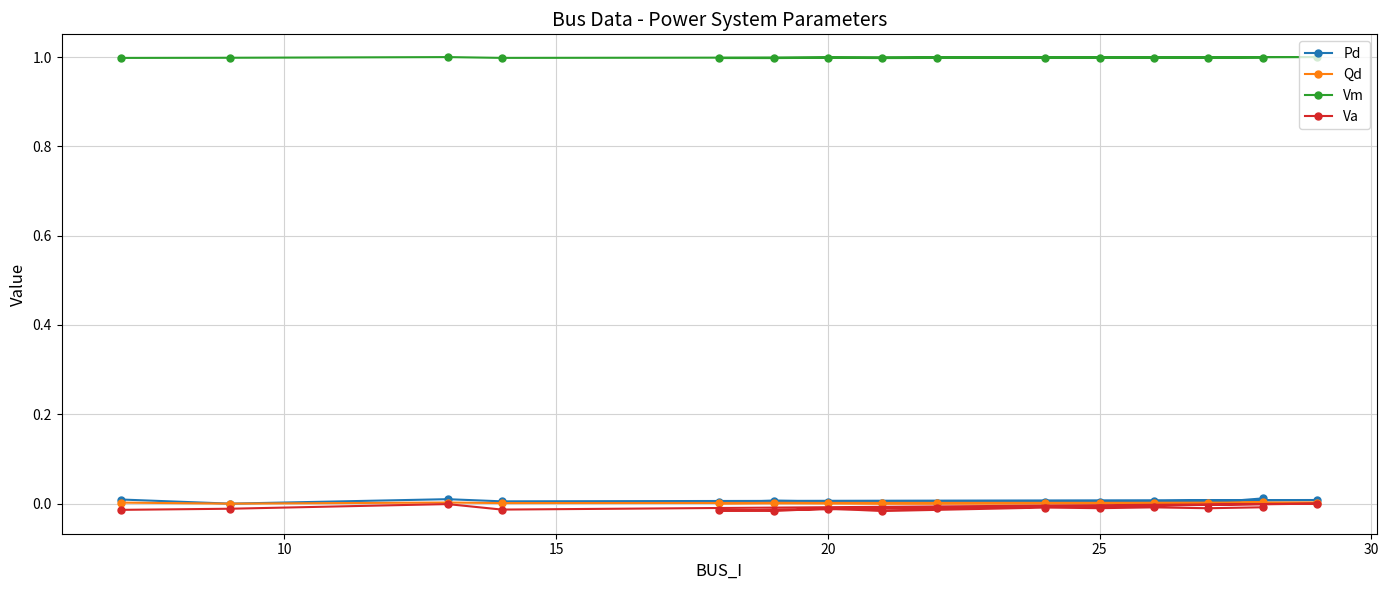

Which series has the largest total across all categories?

Vm